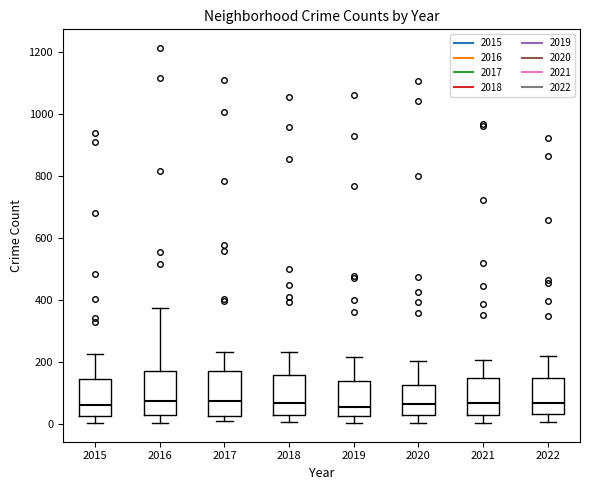

Reading left to right, transcribe this box plot: for each box, give where its median line is, the range the box spans, and where its two whiskers end, as read against the y-axis. The values are not printed on the chart, so give them approximately, as read against the axis.

2015: median 60, box 20 to 140, whiskers 0 to 220
2016: median 80, box 20 to 160, whiskers 0 to 380
2017: median 80, box 20 to 160, whiskers 0 to 240
2018: median 60, box 20 to 160, whiskers 0 to 240
2019: median 60, box 20 to 140, whiskers 0 to 220
2020: median 60, box 20 to 120, whiskers 0 to 200
2021: median 60, box 20 to 140, whiskers 0 to 200
2022: median 60, box 40 to 140, whiskers 0 to 220